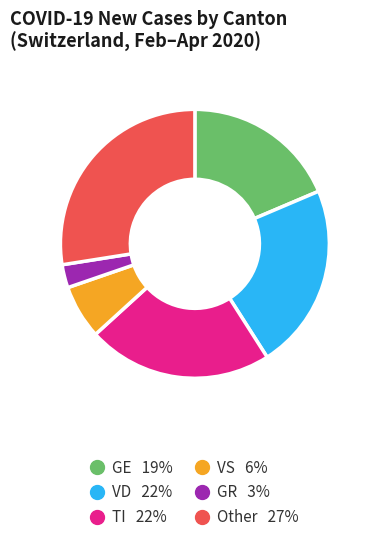

Is there a majority slice in this chart?

No